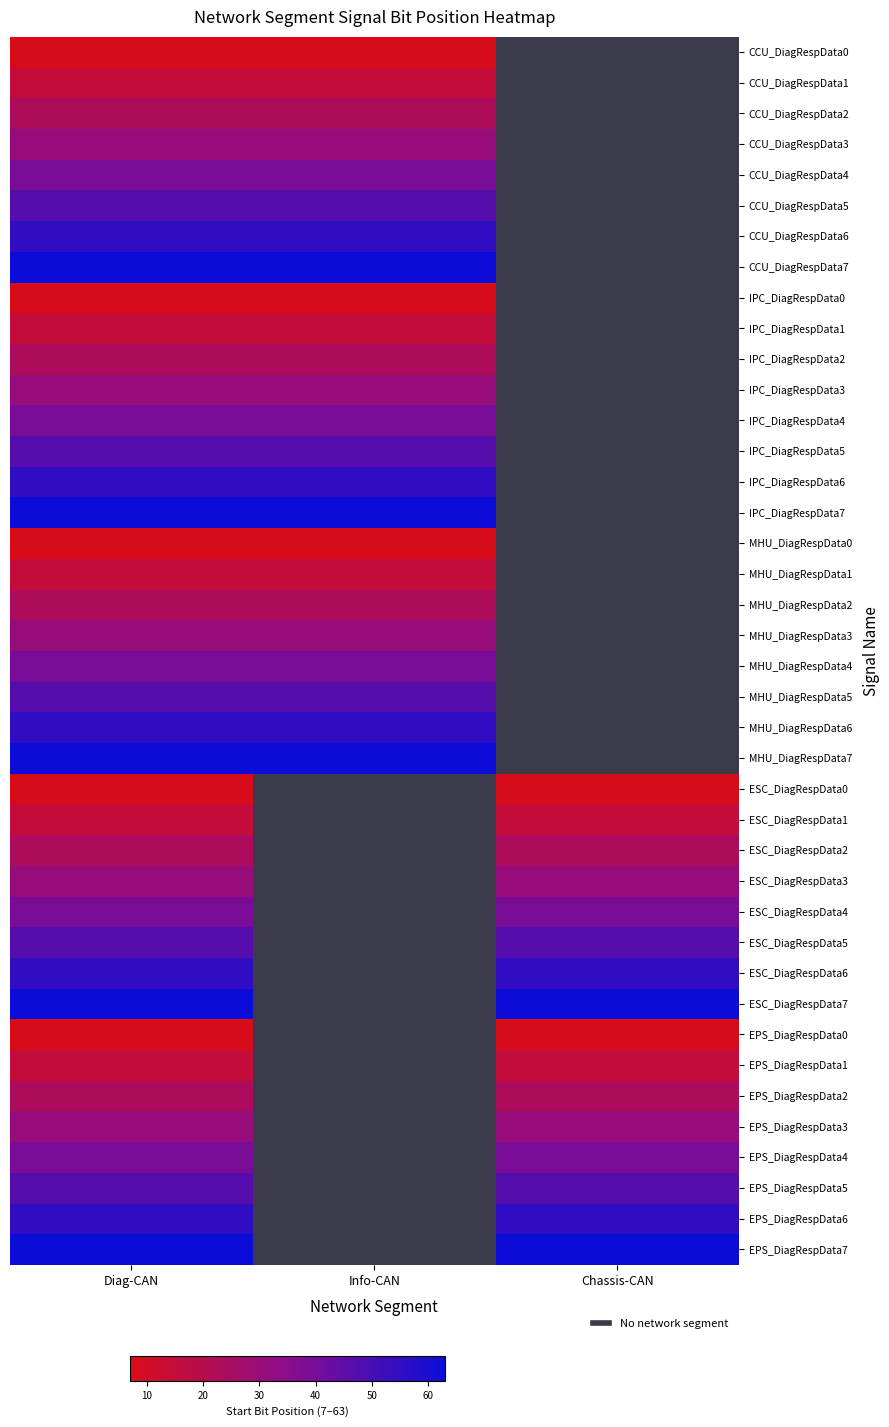

Which has a higher value, Diag-CAN or Chassis-CAN?

Chassis-CAN